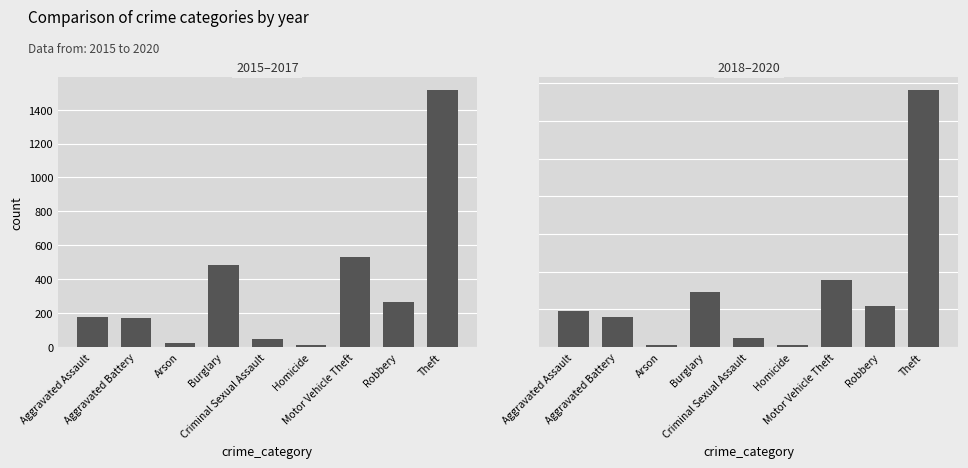

How many values in the 2015–2017 series exceed 180?

4